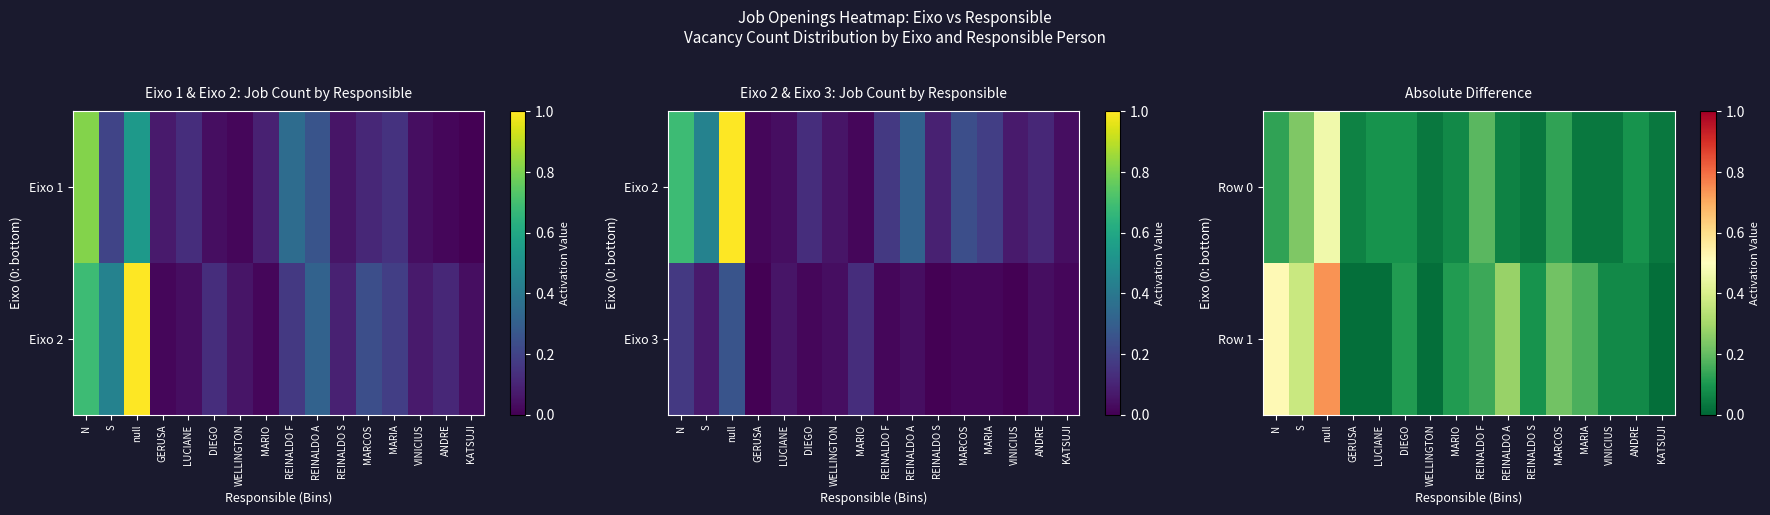

List the labels in order of Row 0 value, largest first.

null, S, REINALDO F, MARCOS, N, LUCIANE, DIEGO, ANDRE, MARIO, REINALDO A, GERUSA, WELLINGTON, REINALDO S, MARIA, VINICIUS, KATSUJI